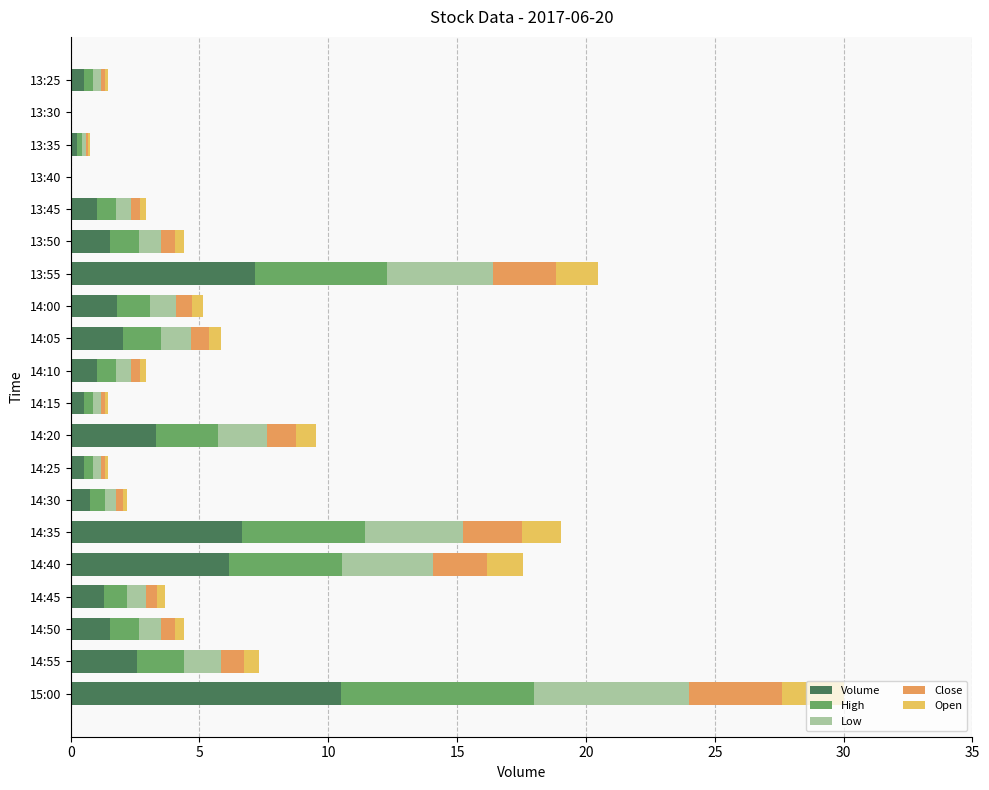

What is the total value across all series at 14:35?

19.0